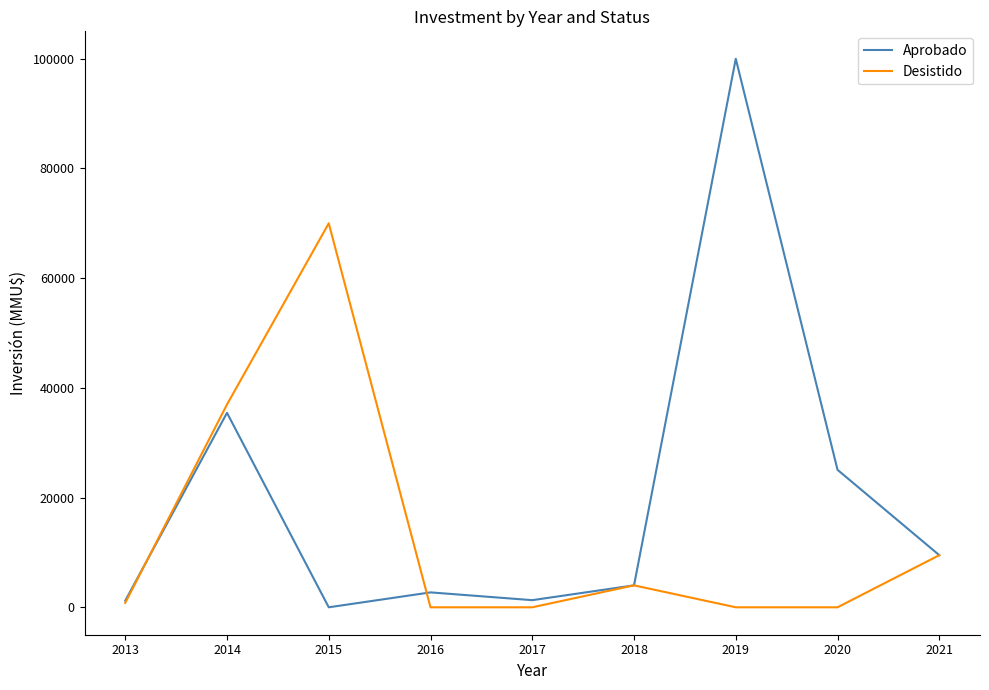

The Desistido series shows 109446 at 2015. True or false?

False